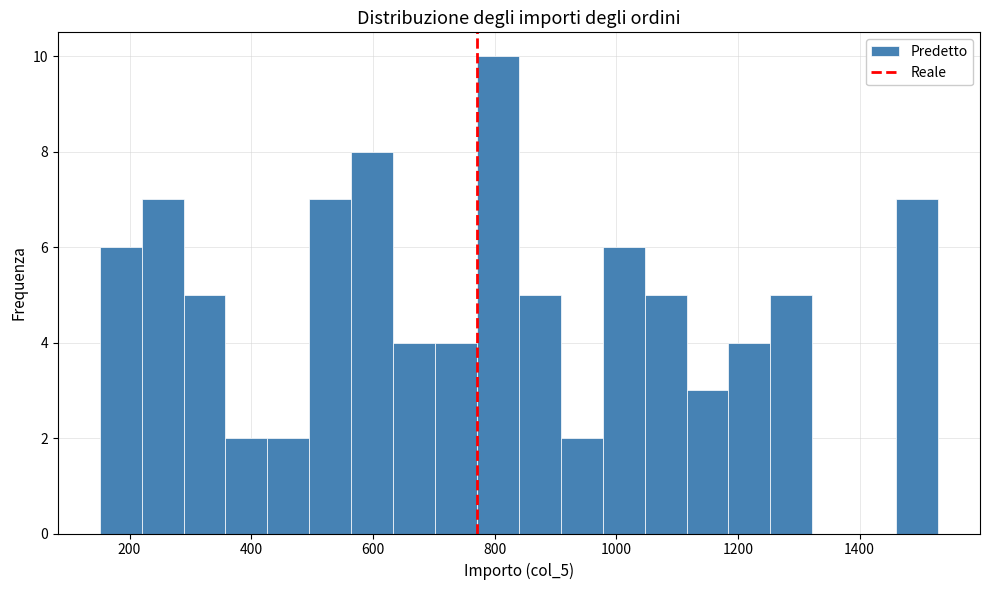

Read against the x-axis, roughly where is the centre of the tallest bar?

800